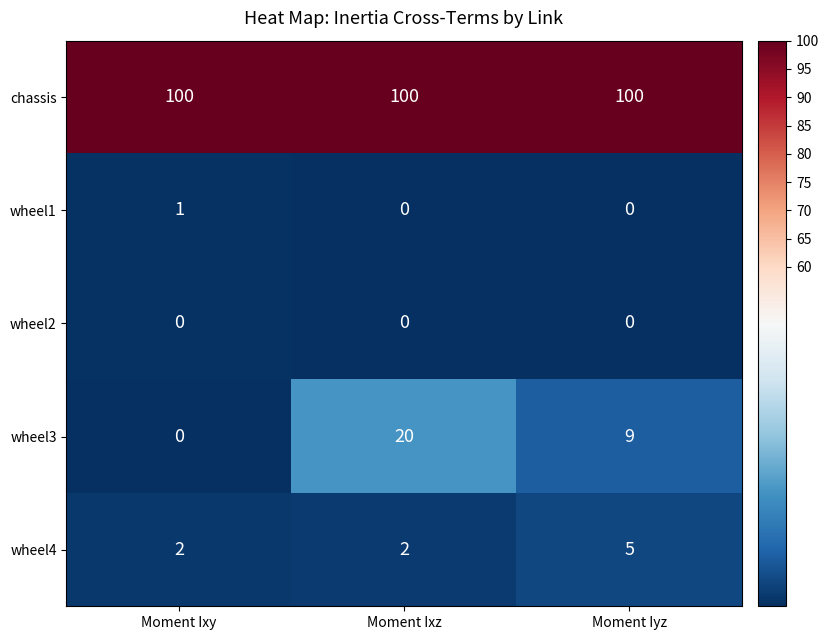

Reading left to right, what are all the values shown in this chart?

chassis: 100	100	100
wheel1: 1	0	0
wheel2: 0	0	0
wheel3: 0	20	9
wheel4: 2	2	5